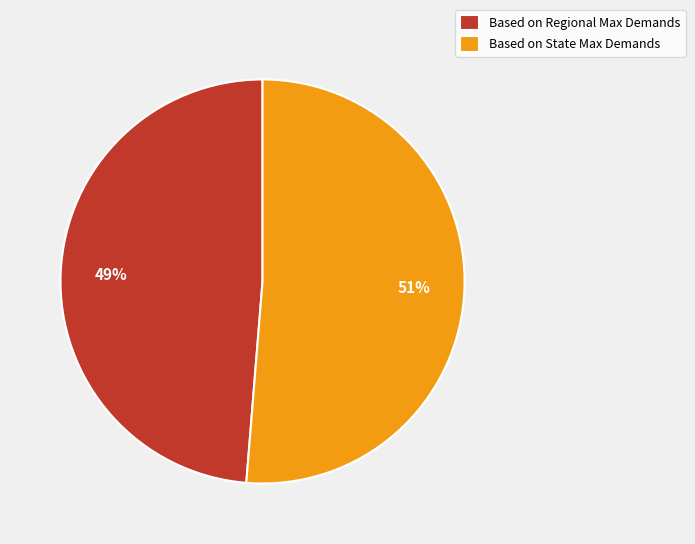

Is the sum of Based on State Max Demands and Based on Regional Max Demands greater than half?

Yes